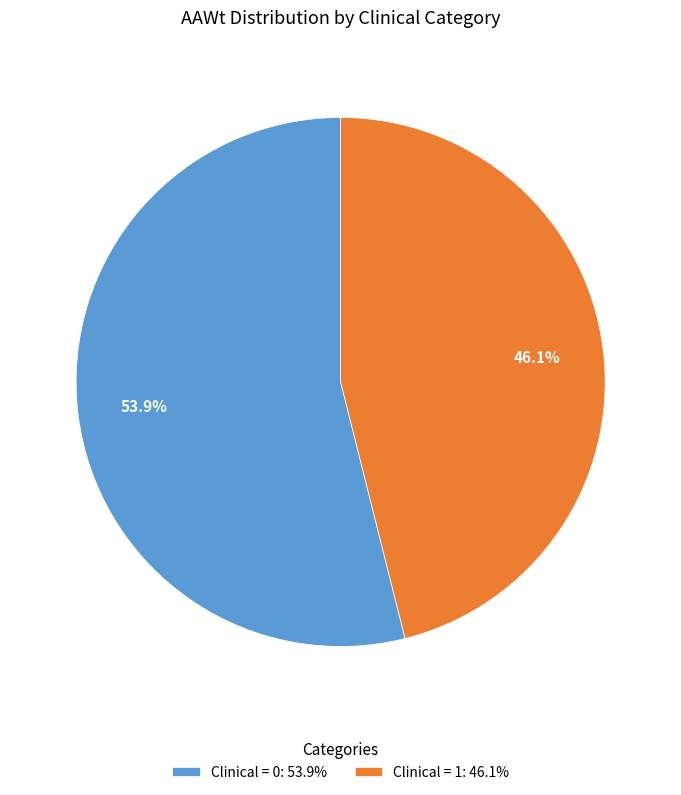

What is the smallest slice in the pie chart?

Clinical = 1: 46.1%